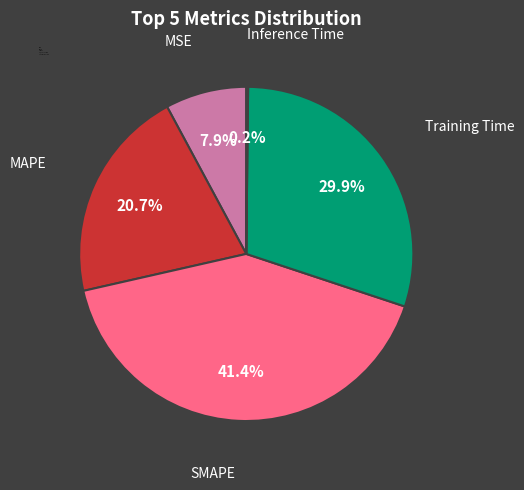

What is the largest slice in the pie chart?

SMAPE